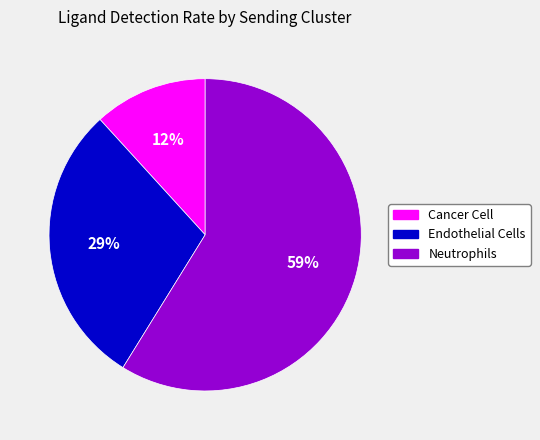

The Endothelial Cells slice represents 29% of the pie. True or false?

True